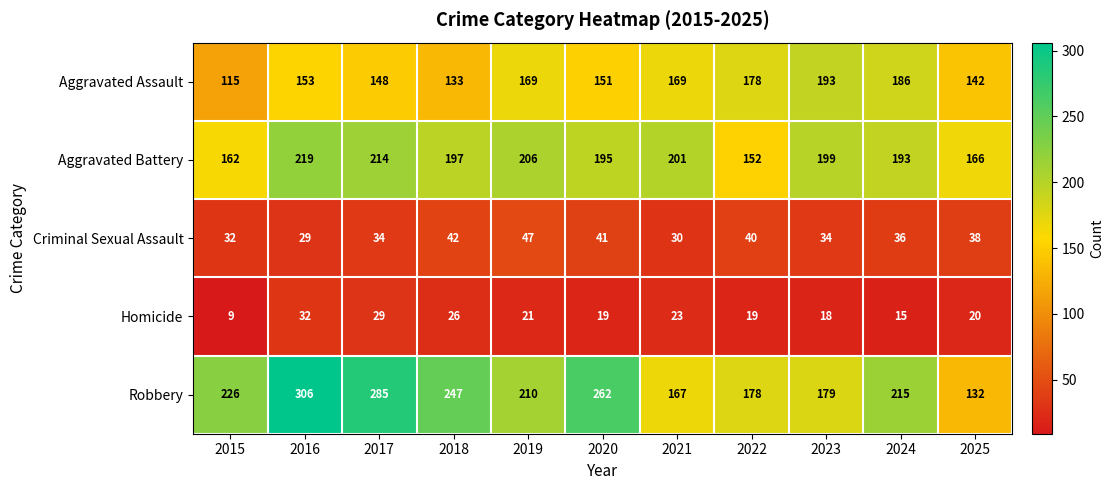

Rank the series at 2018 from highest to lowest value.

Robbery, Aggravated Battery, Aggravated Assault, Criminal Sexual Assault, Homicide